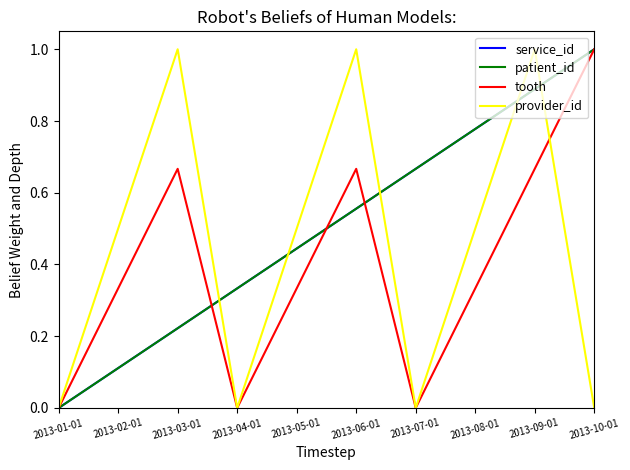

How many positive values does the patient_id series have?

9